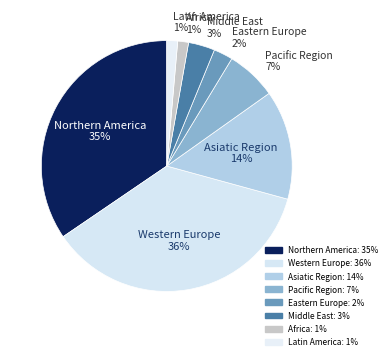

Do Pacific Region and Latin America together represent more than half of the pie?

No